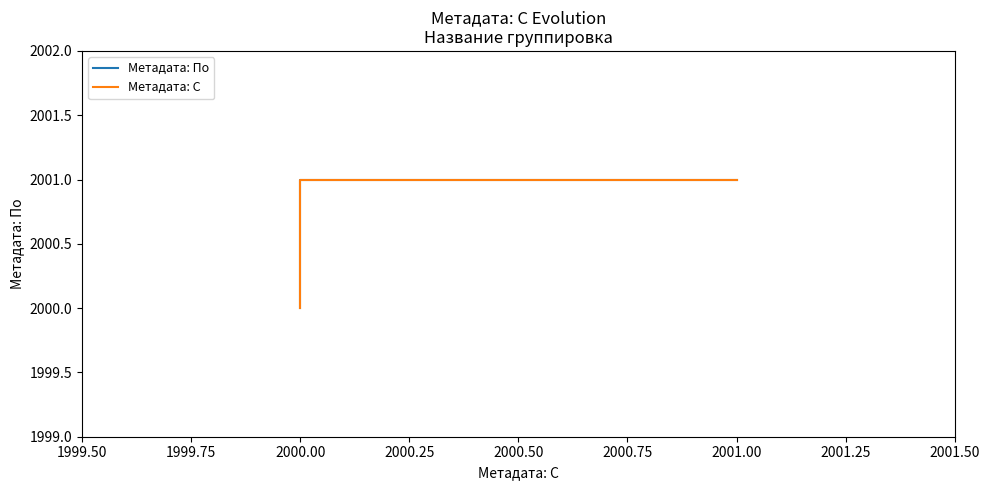

Which series has the largest total across all categories?

Метадата: По